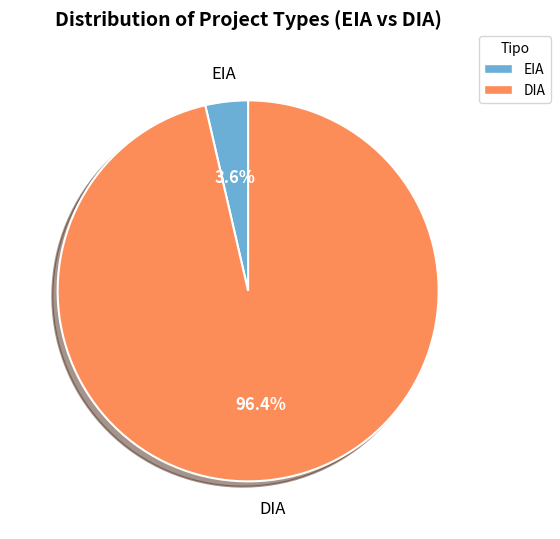

How many slices are in this pie chart?

2